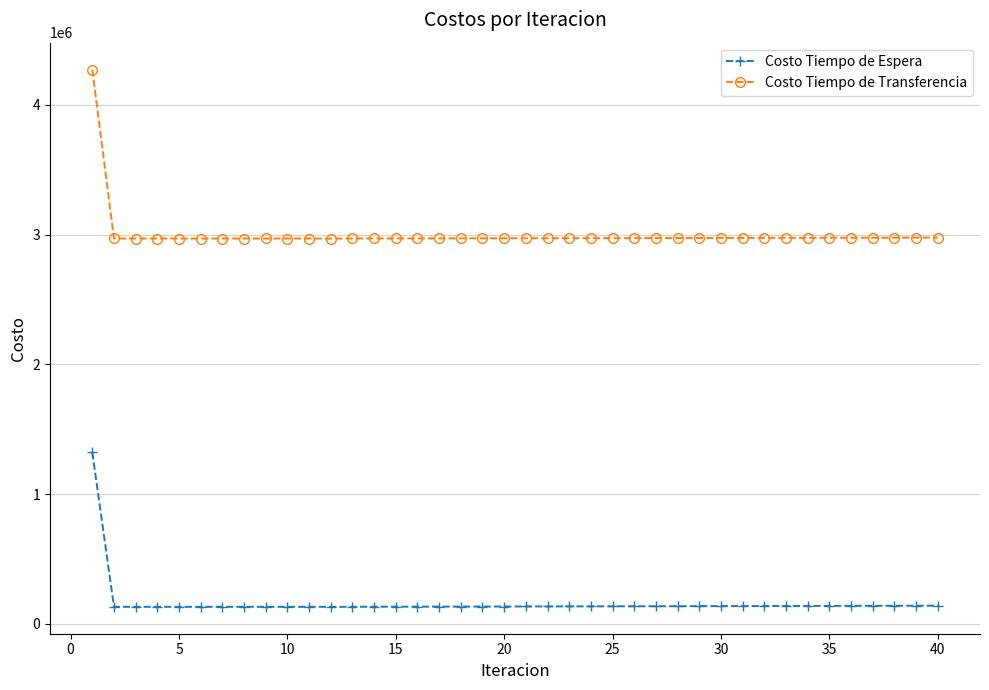

What is the greatest value displayed?

4271329.8